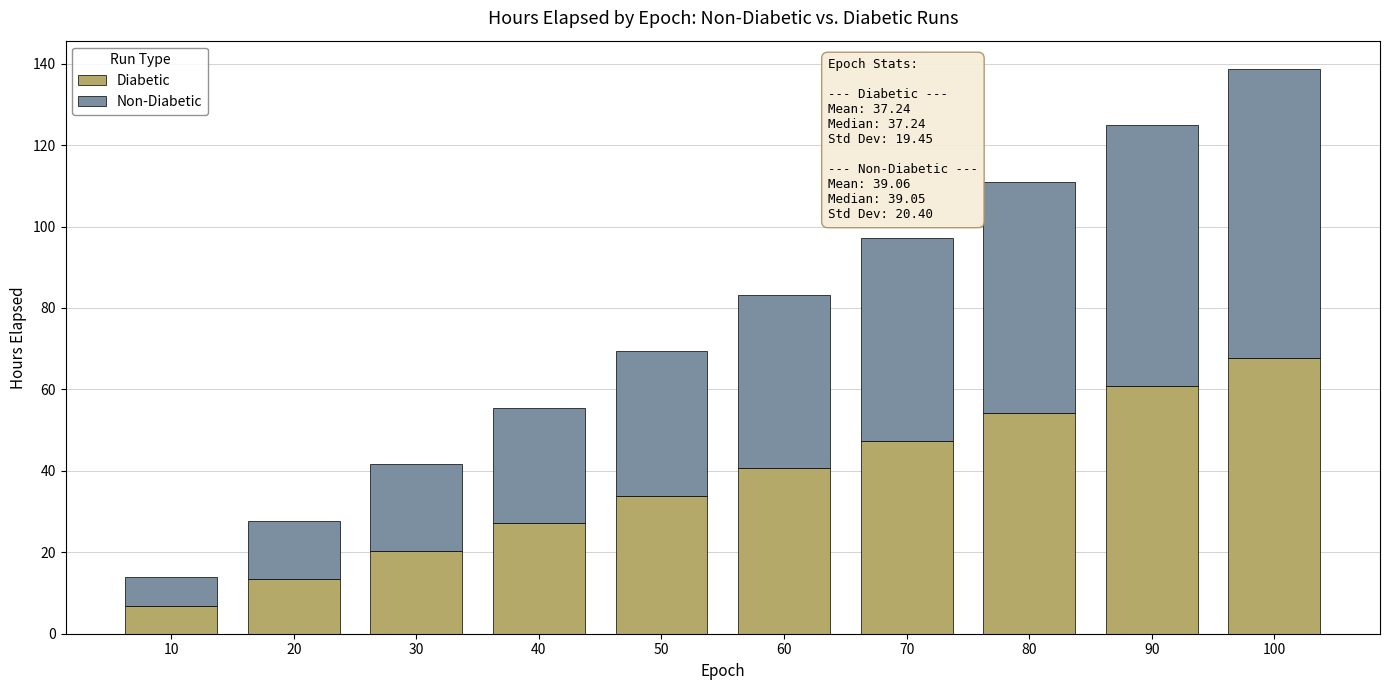

Reading left to right, list the values for the Diabetic series.

6.8	13.5	20.3	27.1	33.9	40.6	47.4	54.2	60.9	67.7